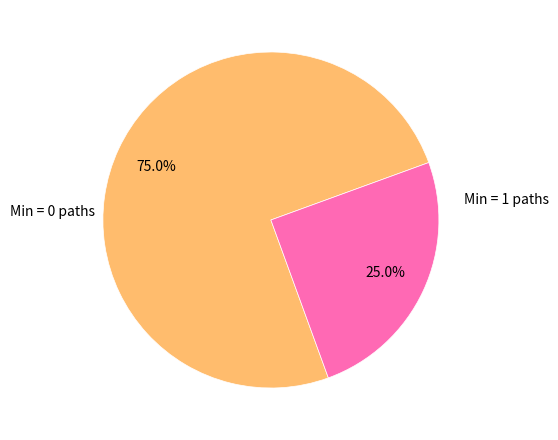

Does any single category account for the majority?

Yes